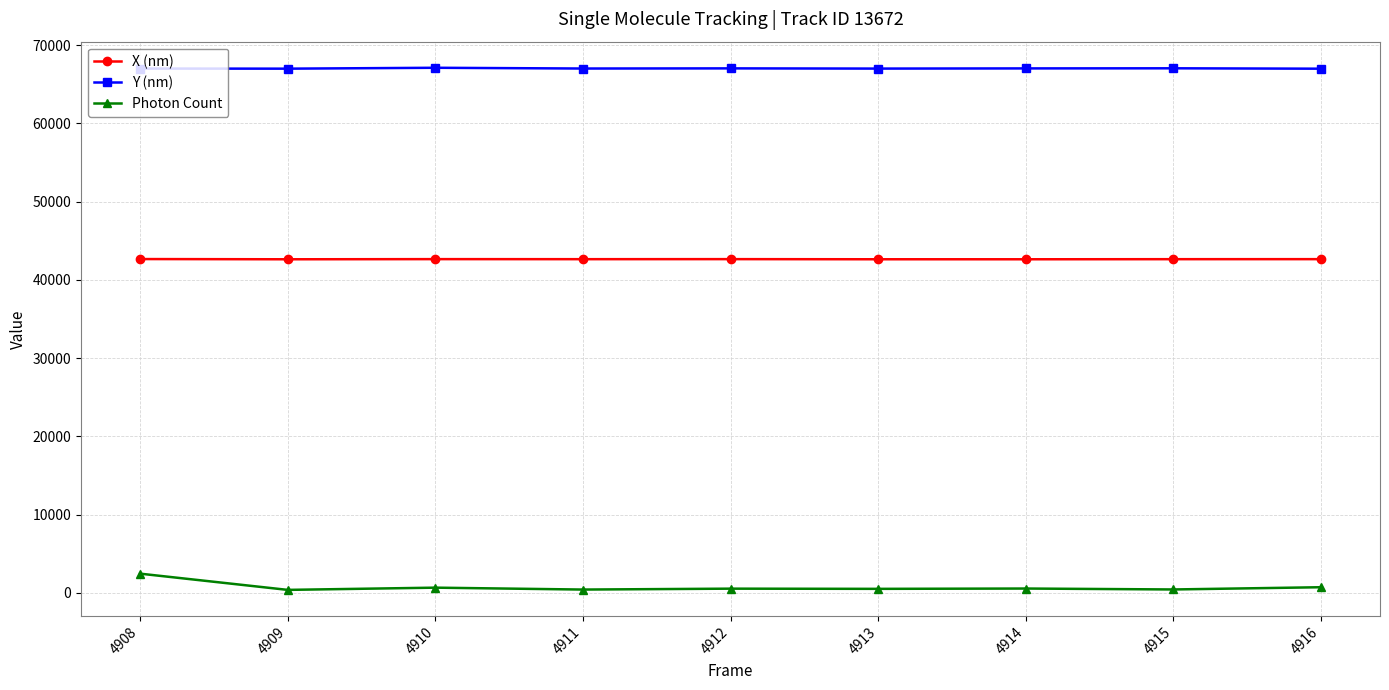

True or false: Photon Count and Y (nm) cross at least once.

False